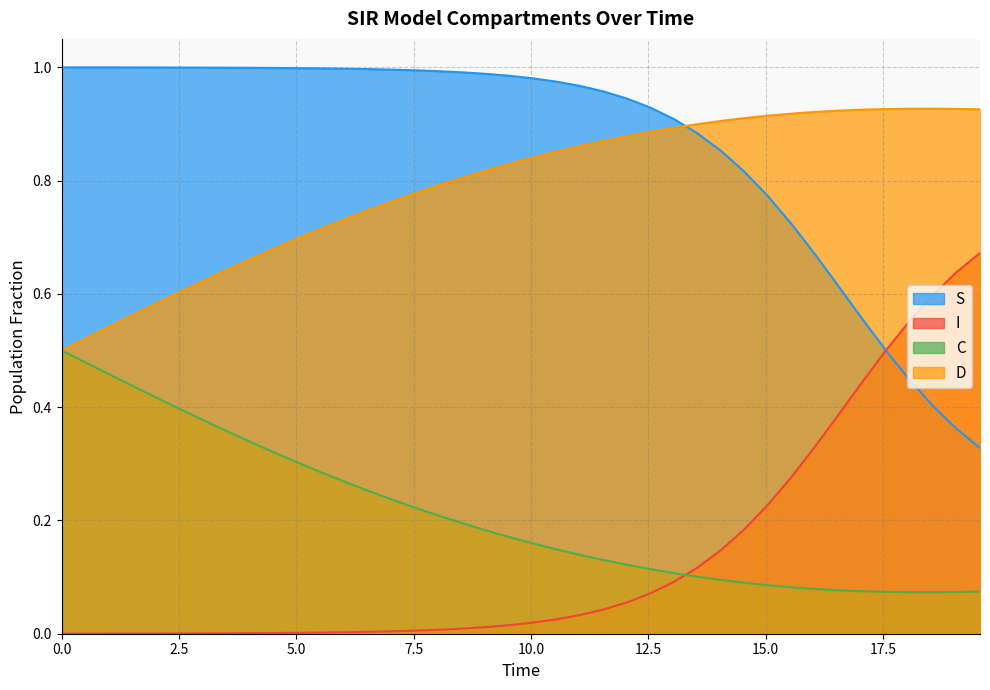

After their last crossing, which series has the higher values: S or I?

I